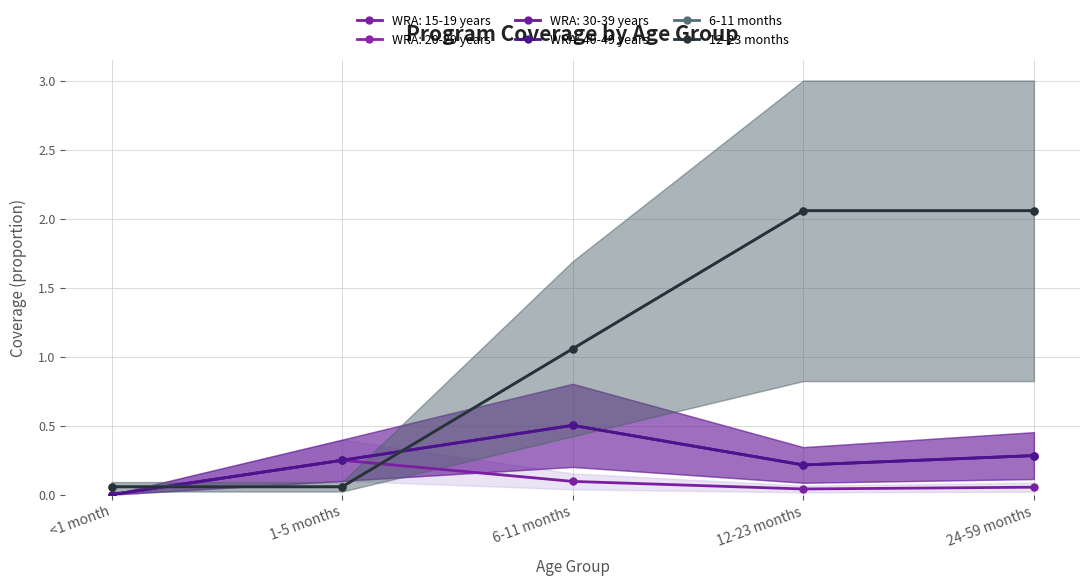

What is the difference between the 12-23 months values at 6-11 months and 1-5 months?

1.0